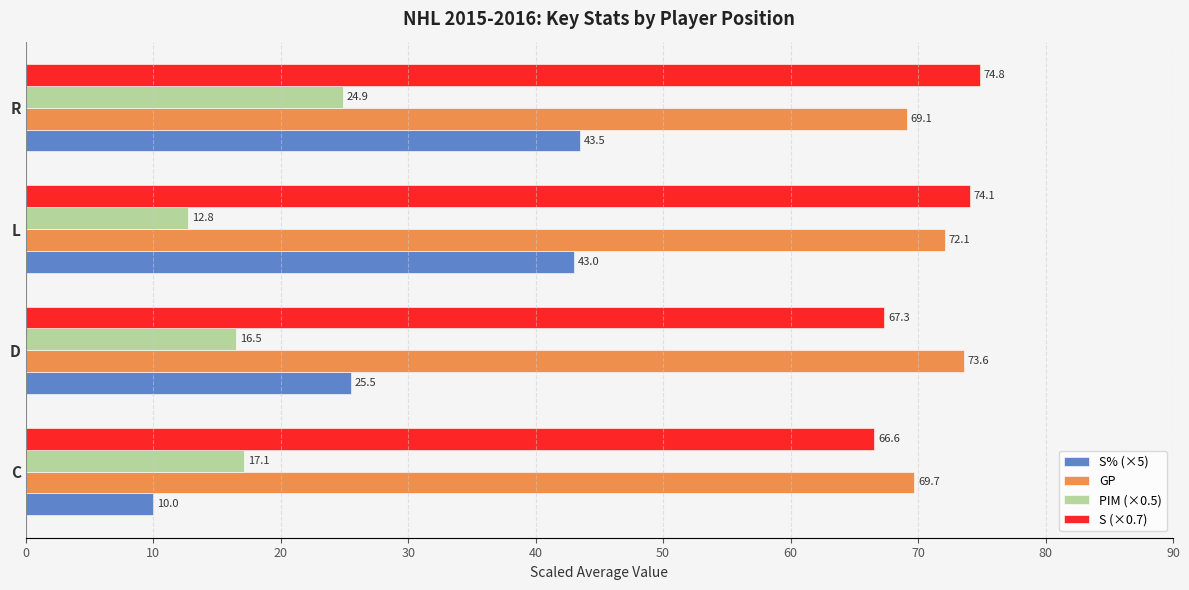

How many data points in S% (×5) are less than 43?

2